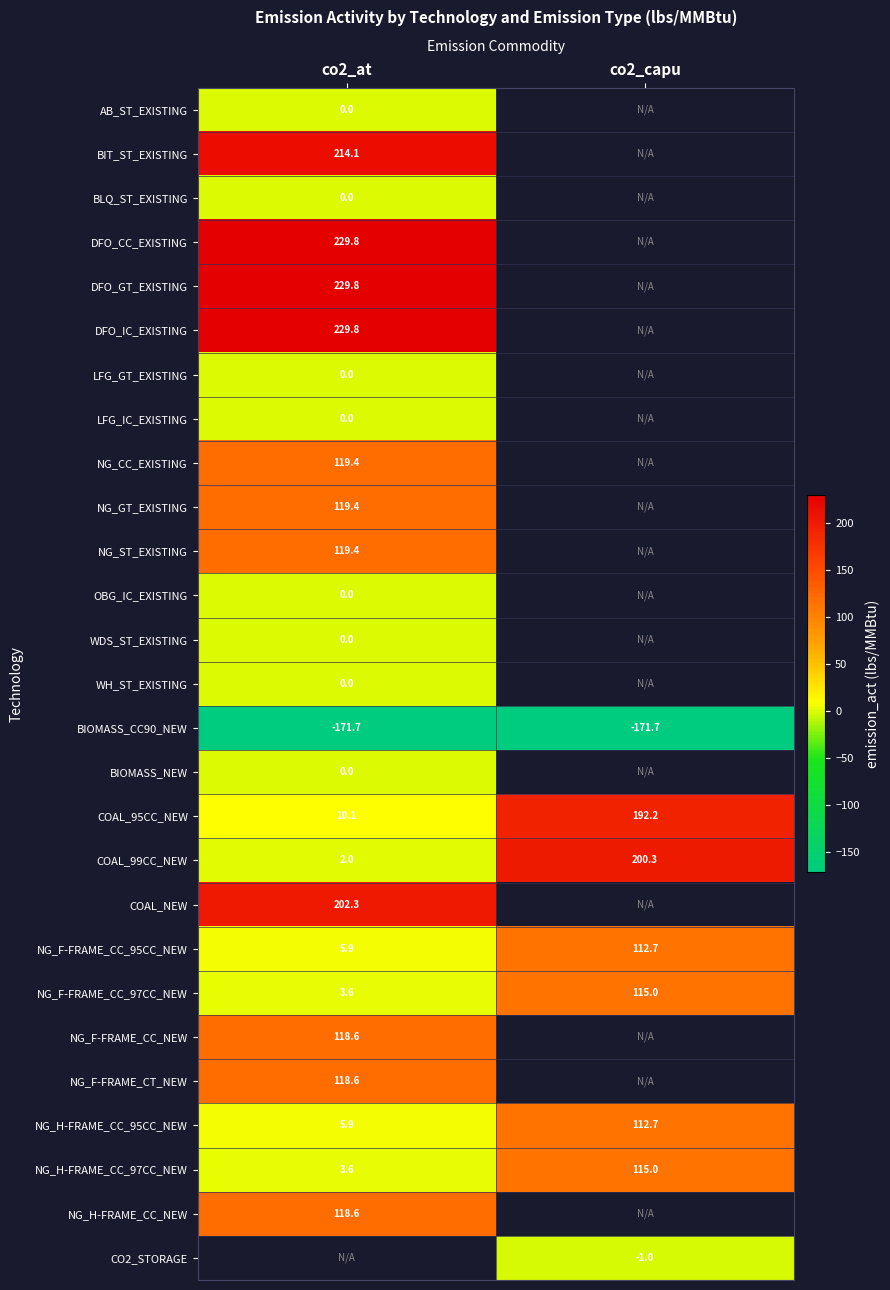

True or false: NG_F-FRAME_CT_NEW has a value of 171.4 at co2_at.

False